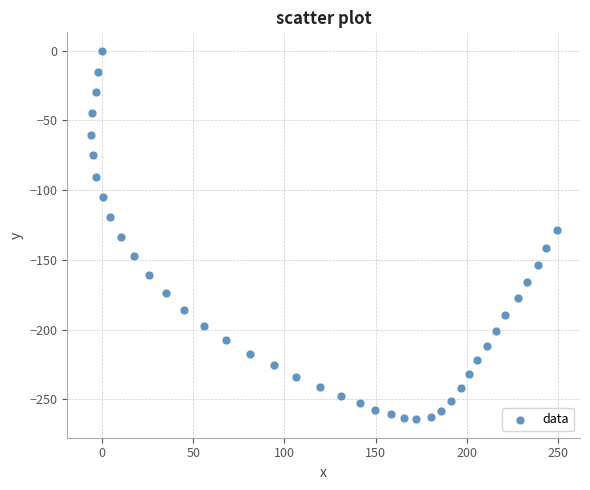

What is the range of X values (max minus min)?

255.4